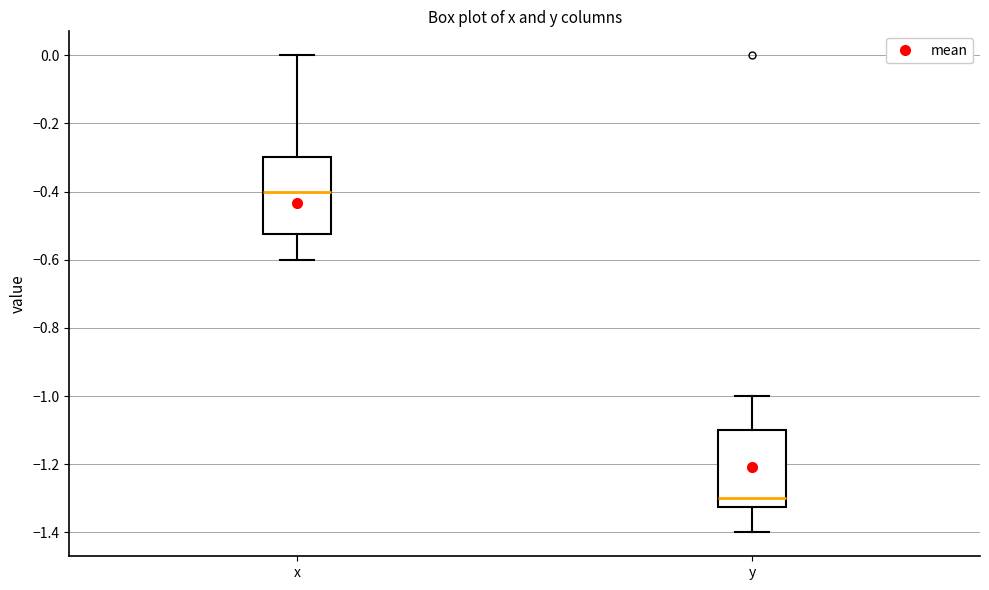

Reading left to right, read every box against the y-axis: the position of its median line, the range the box covers, and the ends of its whiskers. The values are not printed on the chart, so give them approximately, as read against the axis.

x: median -0.40, box -0.52 to -0.30, whiskers -0.60 to 0.00
y: median -1.30, box -1.32 to -1.10, whiskers -1.40 to -1.00